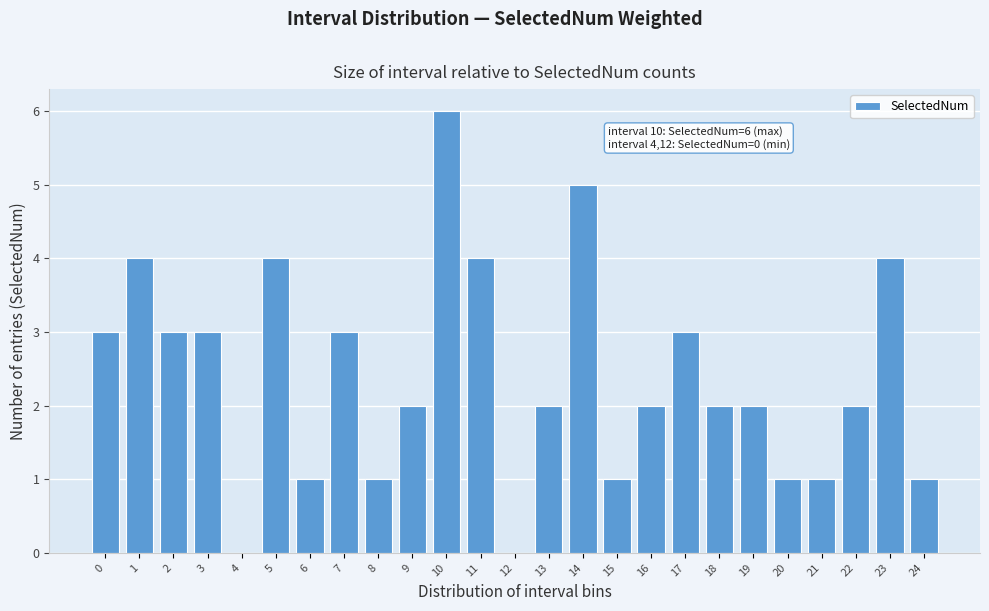

Reading left to right, extract all data points from this chart.

0=3	1=4	2=3	3=3	4=0	5=4	6=1	7=3	8=1	9=2	10=6	11=4	12=0	13=2	14=5	15=1	16=2	17=3	18=2	19=2	20=1	21=1	22=2	23=4	24=1